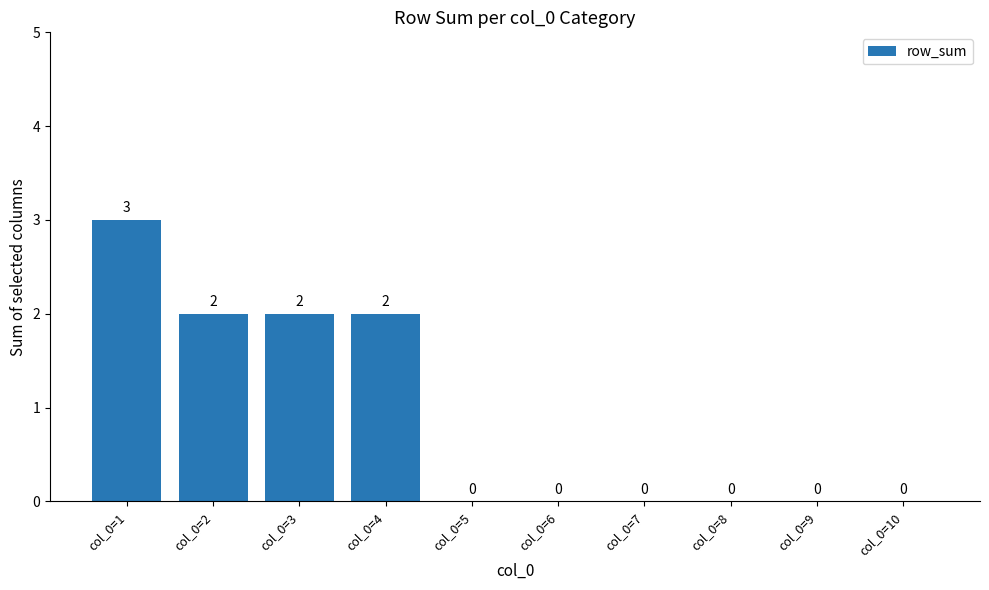

Are the bars horizontal?

No